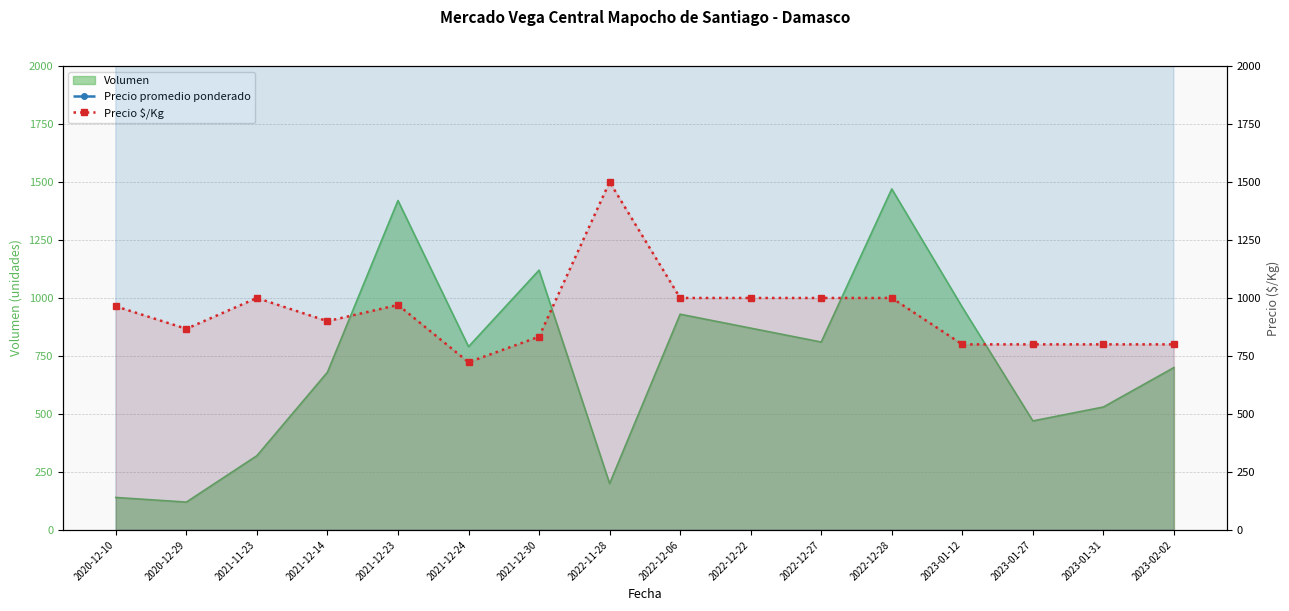

What is the total value across all series at 2021-12-24?

13723